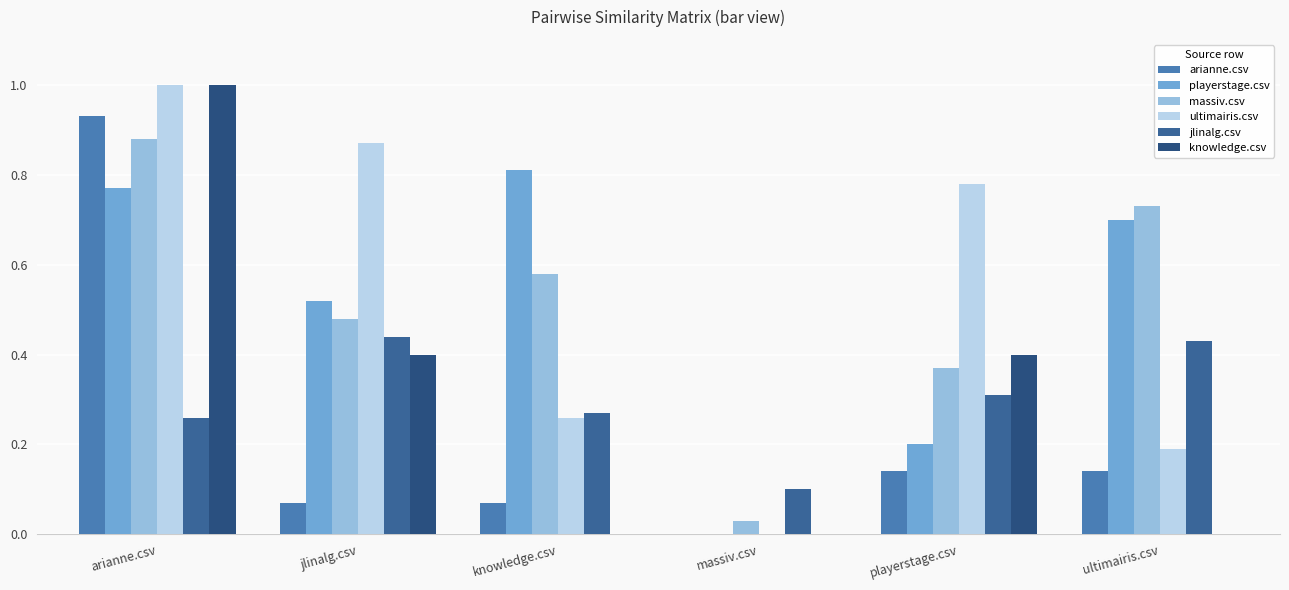

Is it true that massiv.csv equals 0.0 at massiv.csv?

False